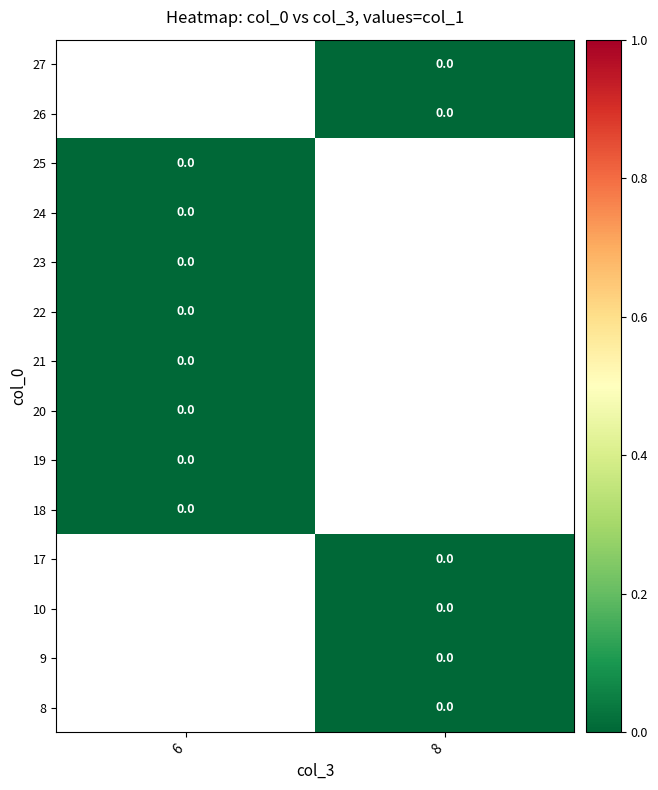

Is the value of 18 at 8 greater than the value of 24 at 6?

No